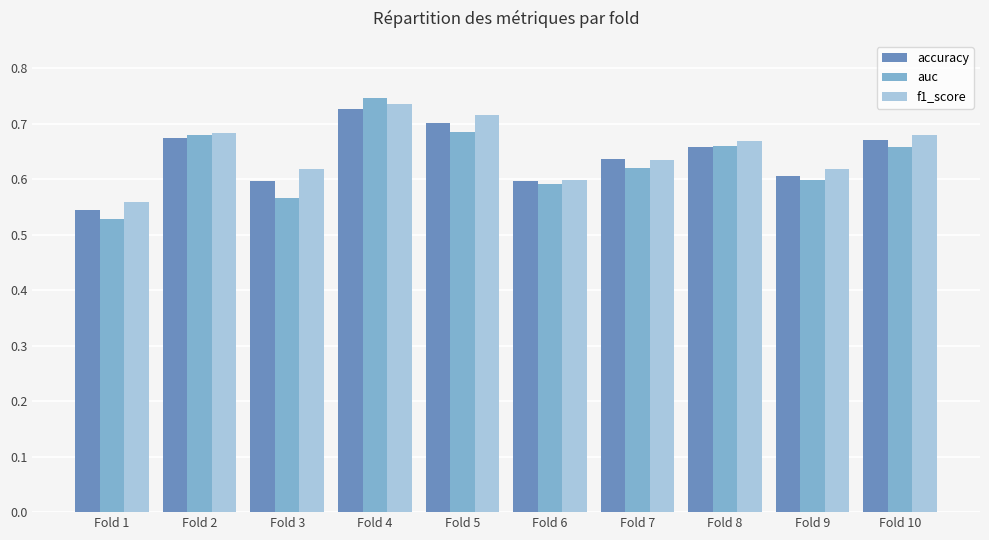

Between Fold 1 and Fold 2, which series saw the biggest shift?

auc